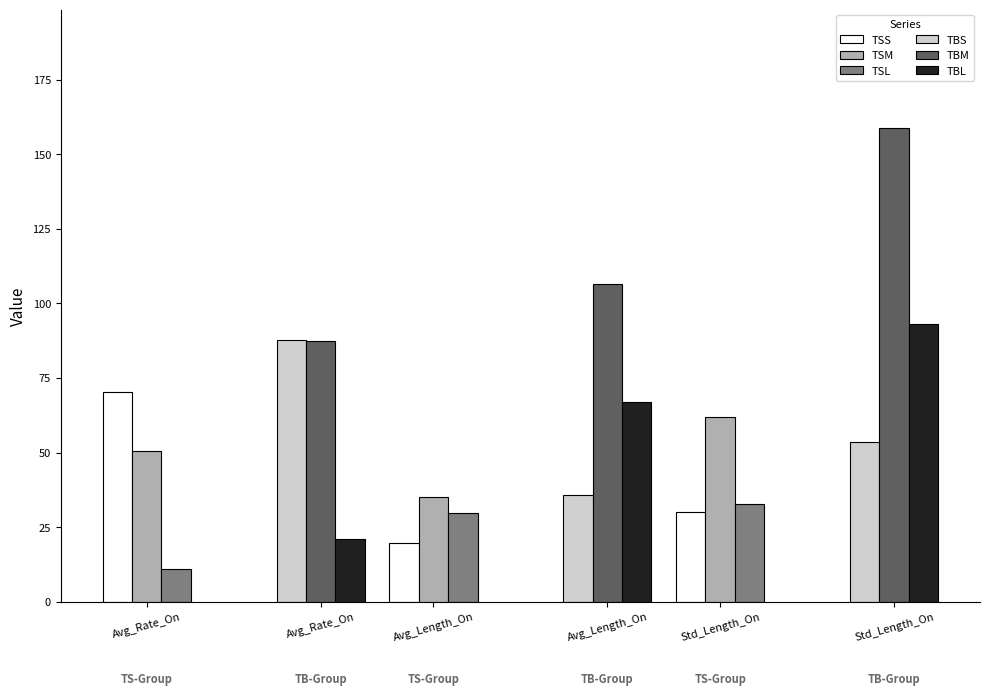

What are all the series names shown in the legend?

TSS, TSM, TSL, TBS, TBM, TBL